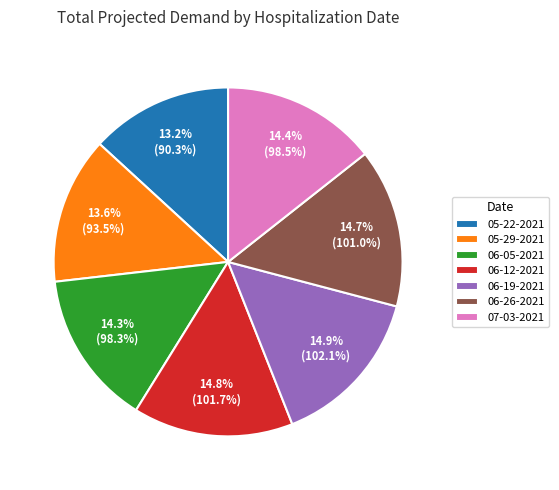

Which has a higher value, 05-29-2021 or 06-05-2021?

06-05-2021